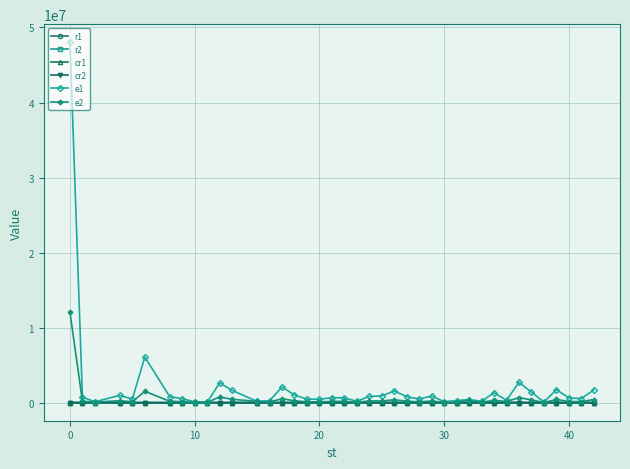

What is the maximum value for e2?

12023963.0